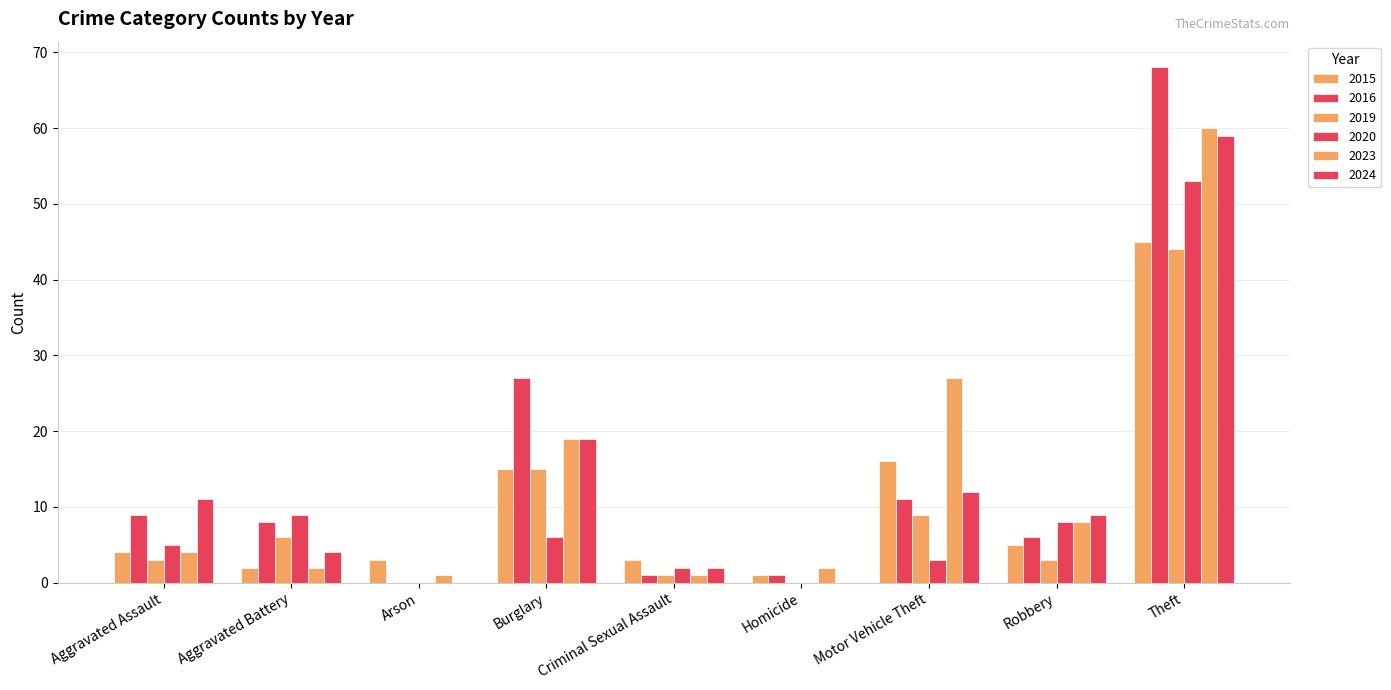

What is the sum of the 2023 values at Burglary and Theft?

79